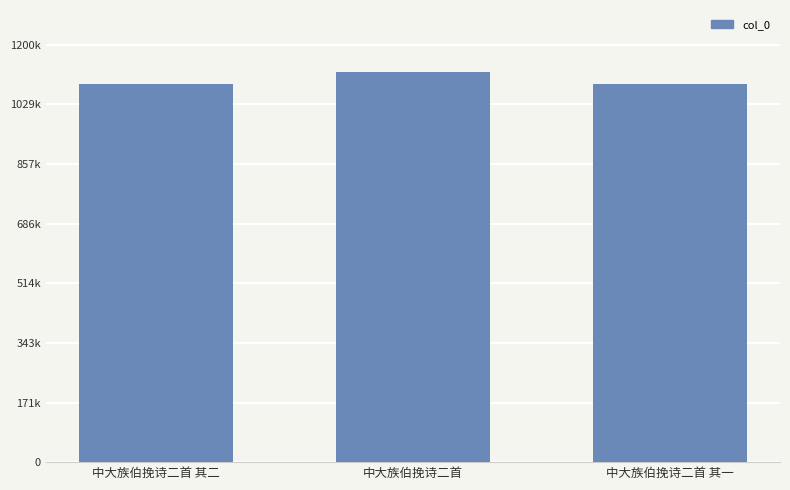

Are the bars horizontal?

No